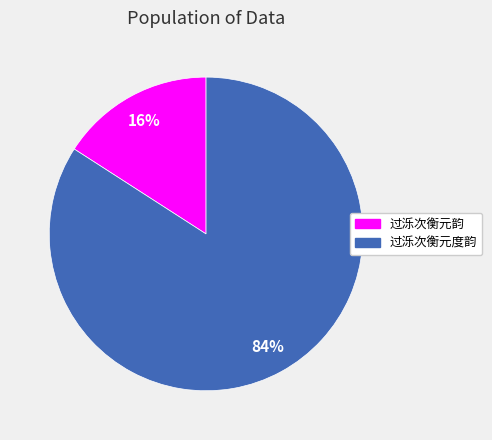

Is 过泺次衡元韵 the majority of the pie?

No